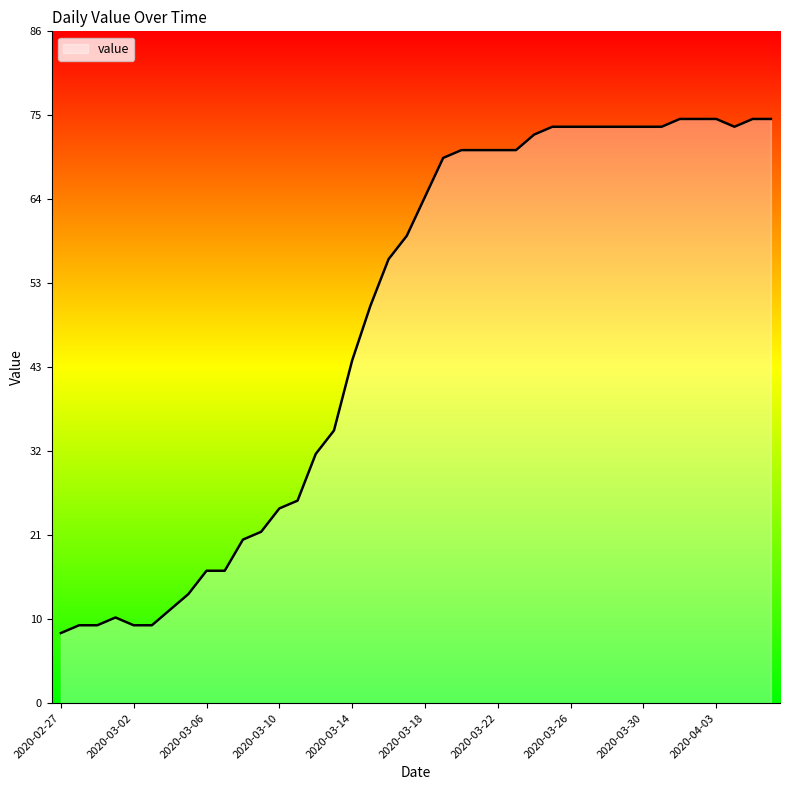

Rank the categories by value from highest to lowest.

2020-04-01, 2020-04-02, 2020-04-03, 2020-04-05, 2020-04-06, 2020-03-25, 2020-03-26, 2020-03-27, 2020-03-28, 2020-03-29, 2020-03-30, 2020-03-31, 2020-04-04, 2020-03-24, 2020-03-20, 2020-03-21, 2020-03-22, 2020-03-23, 2020-03-19, 2020-03-18, 2020-03-17, 2020-03-16, 2020-03-15, 2020-03-14, 2020-03-13, 2020-03-12, 2020-03-11, 2020-03-10, 2020-03-09, 2020-03-08, 2020-03-06, 2020-03-07, 2020-03-05, 2020-03-04, 2020-03-01, 2020-02-28, 2020-02-29, 2020-03-02, 2020-03-03, 2020-02-27